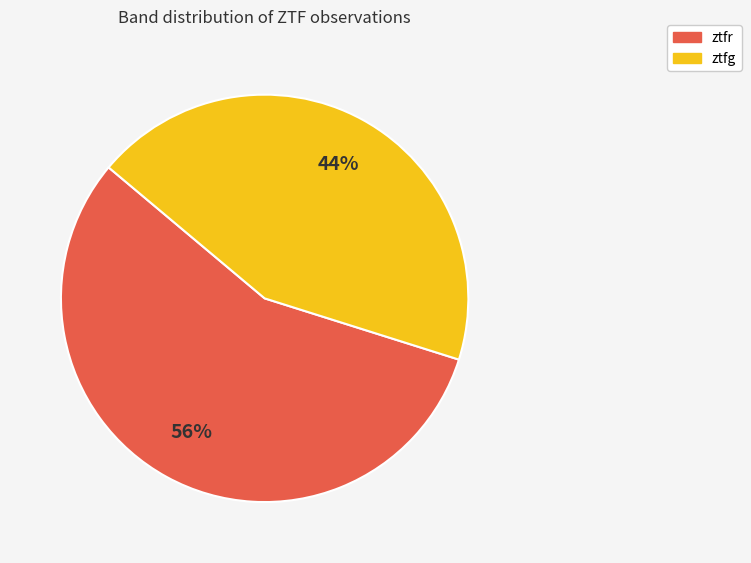

To the nearest percent, what is the average slice percentage?

50%